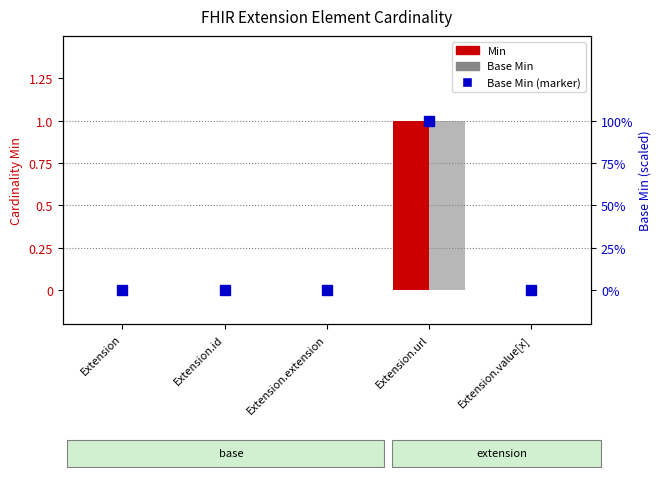

How many groups of bars are there?

5